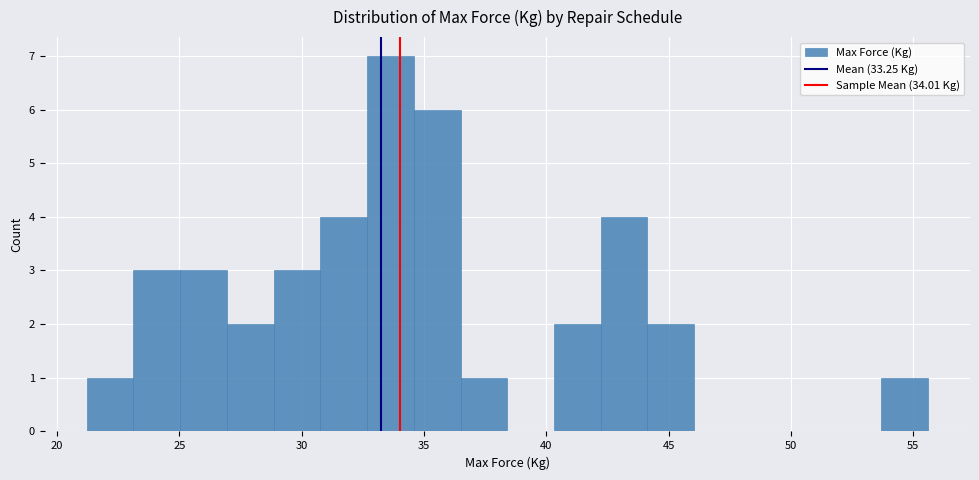

Around what value on the x-axis is the tallest bar? Give the approximate position of its centre, as read against the axis.

33.5